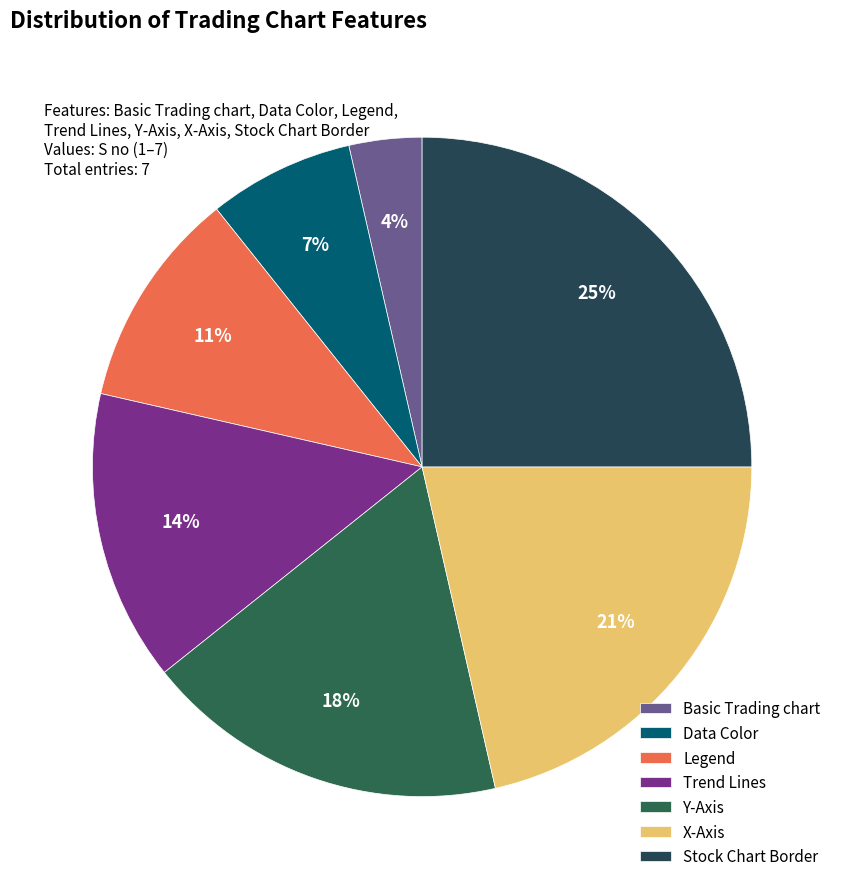

What percentage is the Legend slice, to the nearest percent?

11%